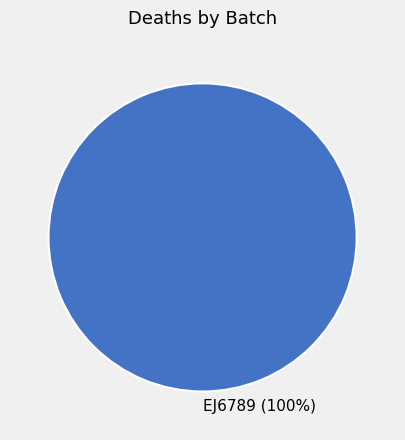

How many segments does this pie chart have?

1